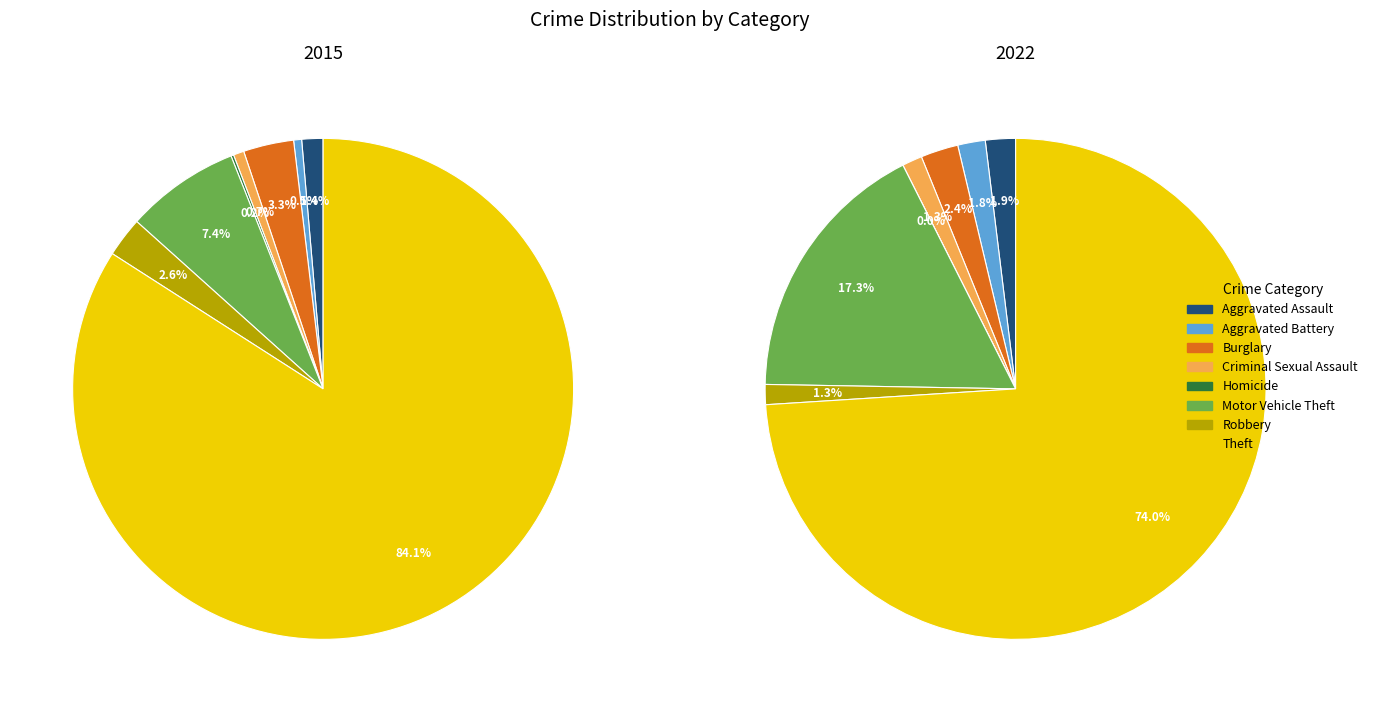

To the nearest percent, what percentage of the pie is Criminal Sexual Assault?

1%